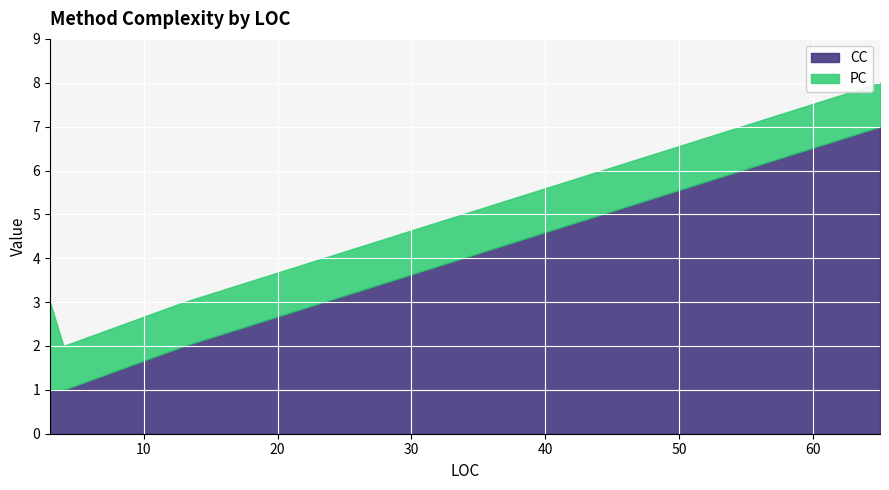

What is the highest value of the CC series?

7